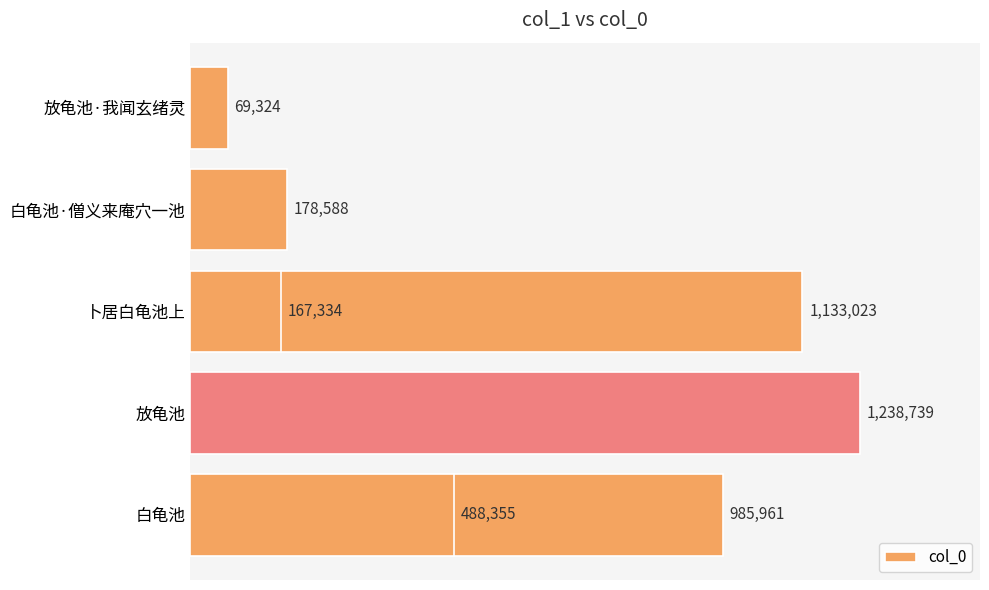

Reading right to left, what are all the values shown in this chart?

167334	488355	69324	178588	1133023	1238739	985961